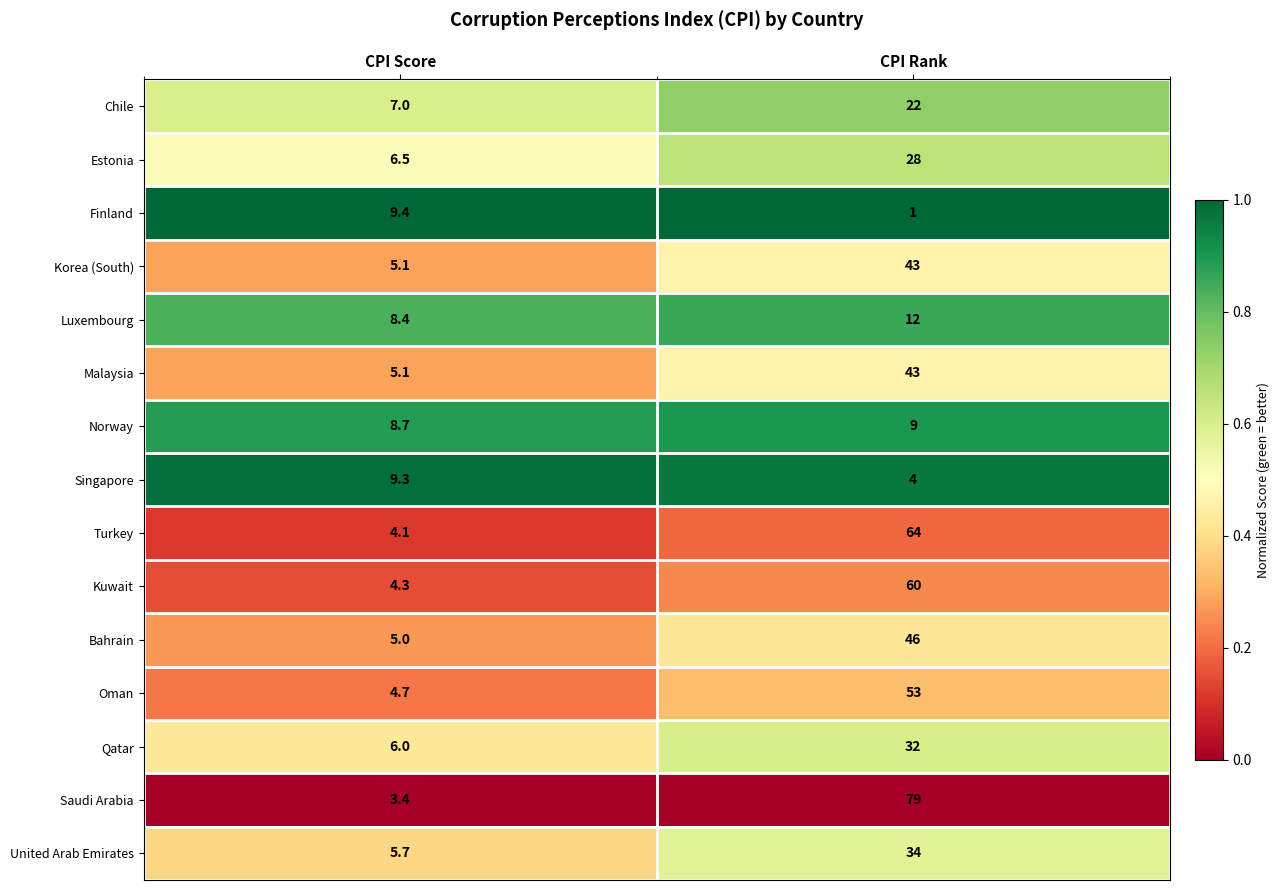

Between CPI Score and CPI Rank, which series saw the biggest shift?

Saudi Arabia